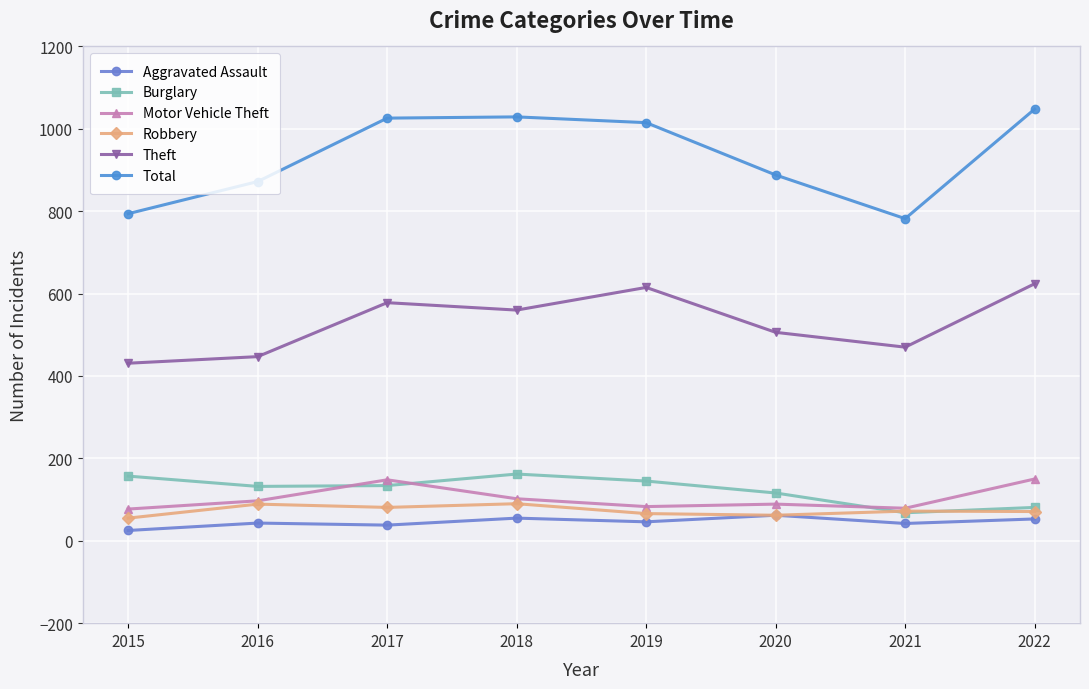

True or false: Burglary has more than 1 interior local peaks.

False